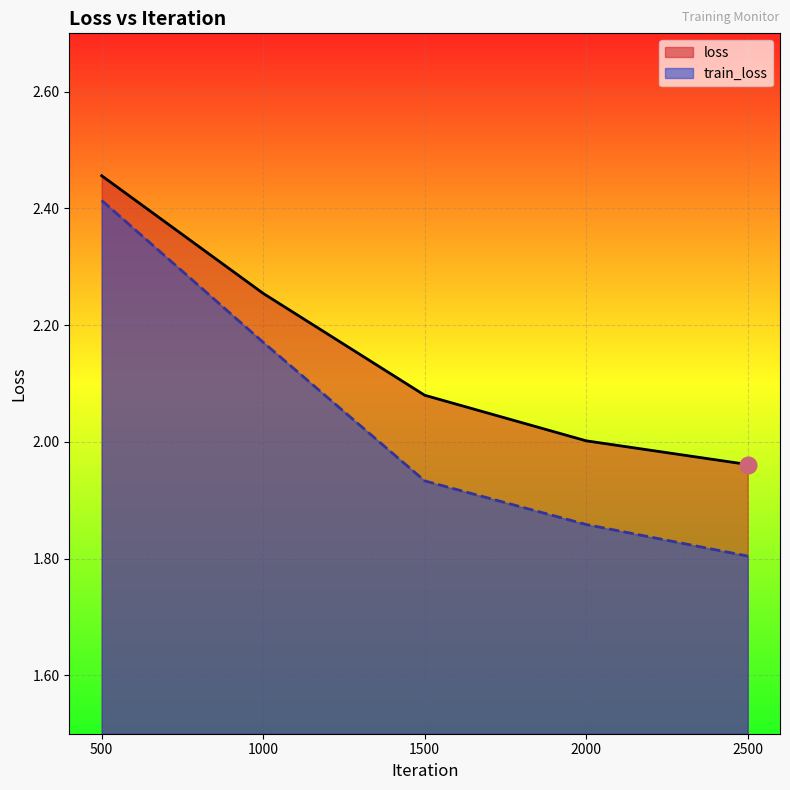

Reading left to right, what are all the values shown in this chart?

loss: 500=2.5	1000=2.3	1500=2.1	2000=2.0	2500=2.0
train_loss: 500=2.4	1000=2.2	1500=1.9	2000=1.9	2500=1.8